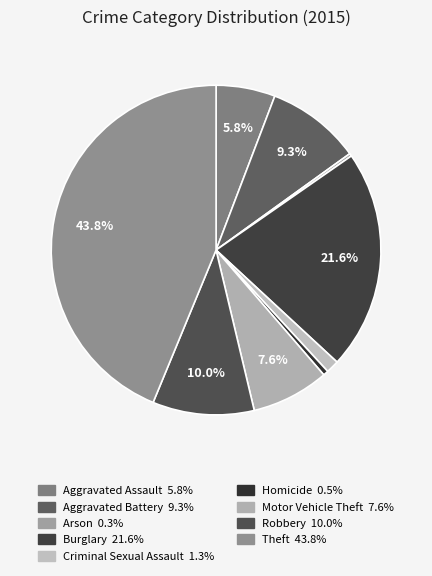

Which category has the biggest portion of the pie?

Theft